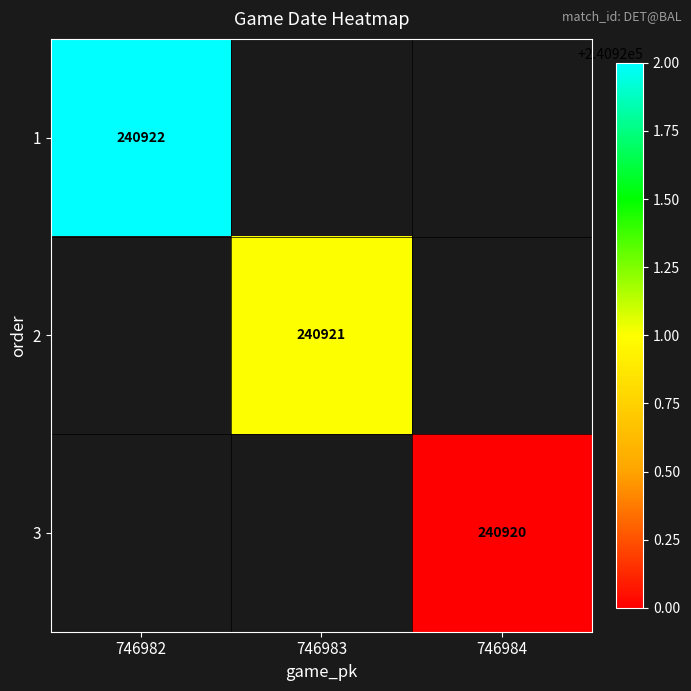

How many distinct data groups are displayed?

3